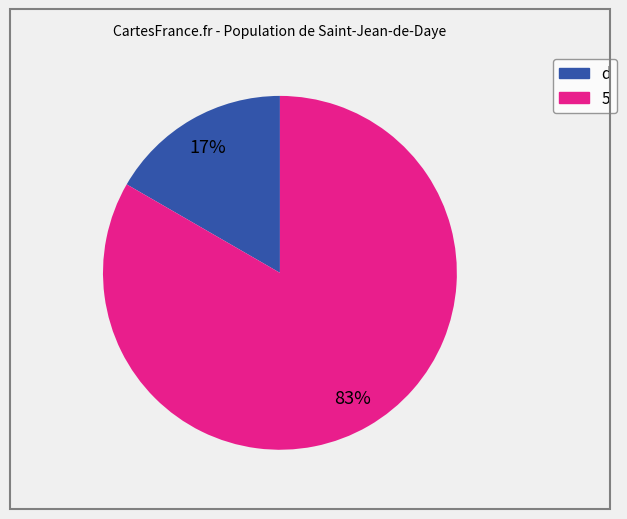

Is there a majority slice in this chart?

Yes